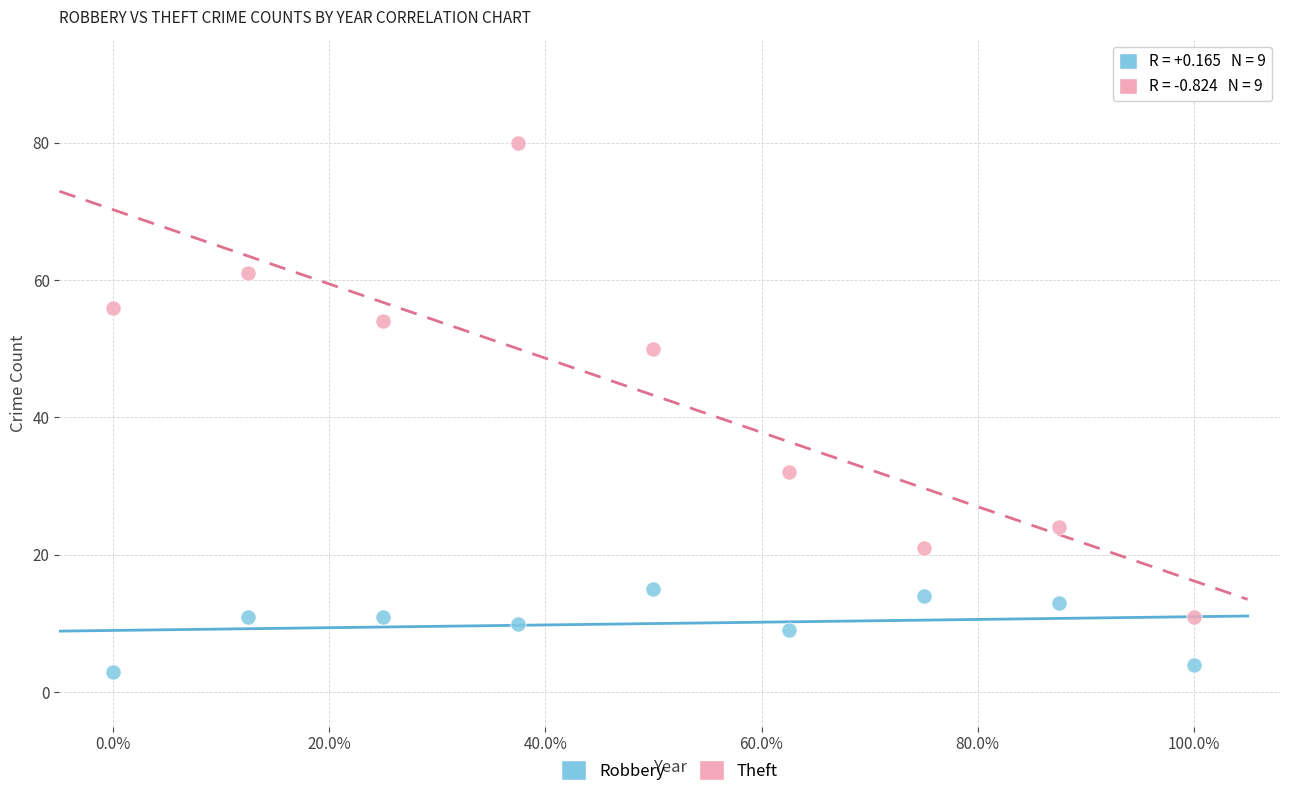

What are all the series names shown in the legend?

Robbery, Theft